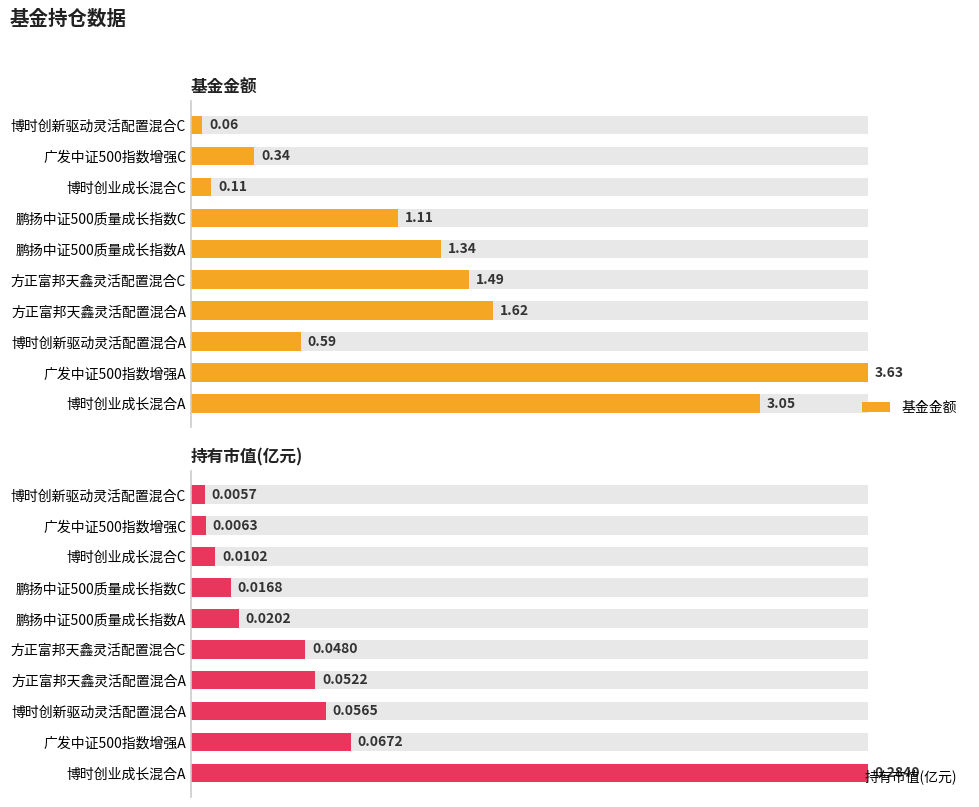

List the series in order of their overall mean, lowest first.

持有市值(亿元), 基金金额